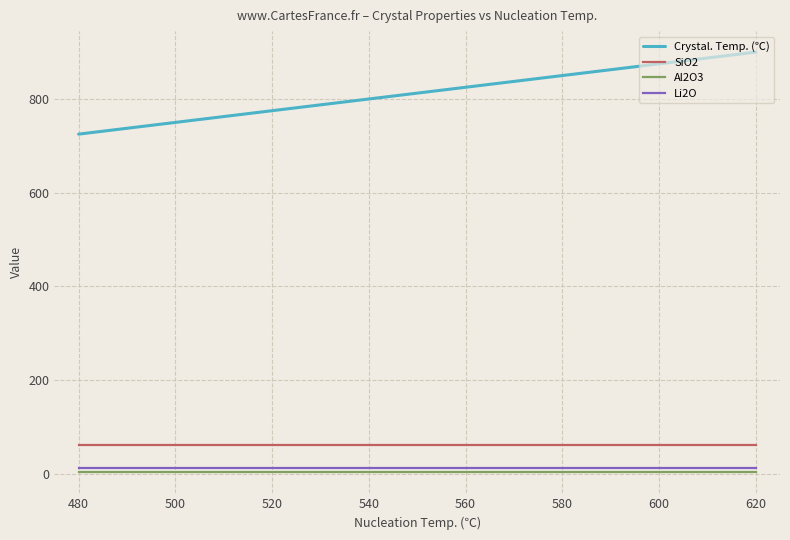

What is the smallest value displayed?

3.4